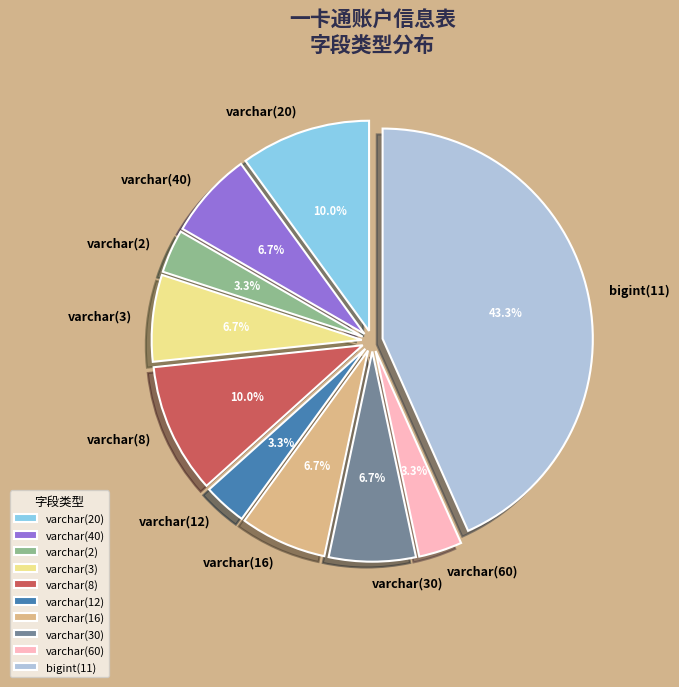

How many slices are in this pie chart?

10